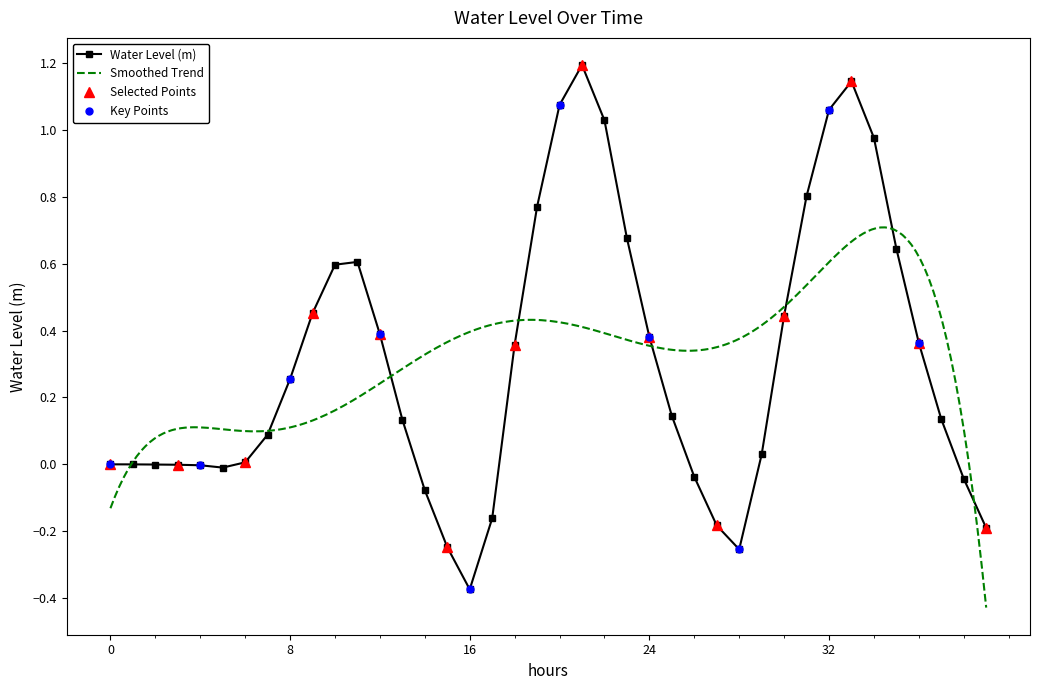

The value at 2022-09-29 05:00:00 is -0.0. True or false?

True